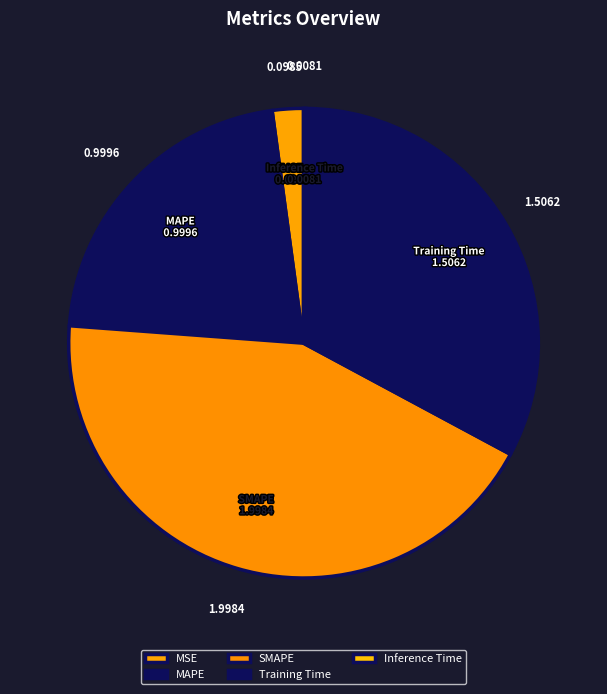

Combined, what portion of the pie is MSE and MAPE?

23.8%